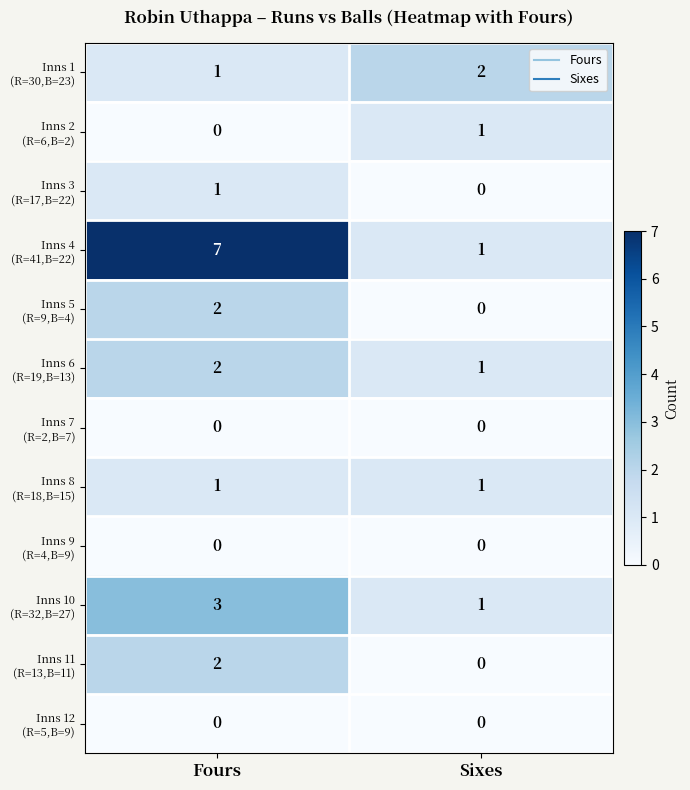

At which category does the chart reach its peak across all series?

Fours